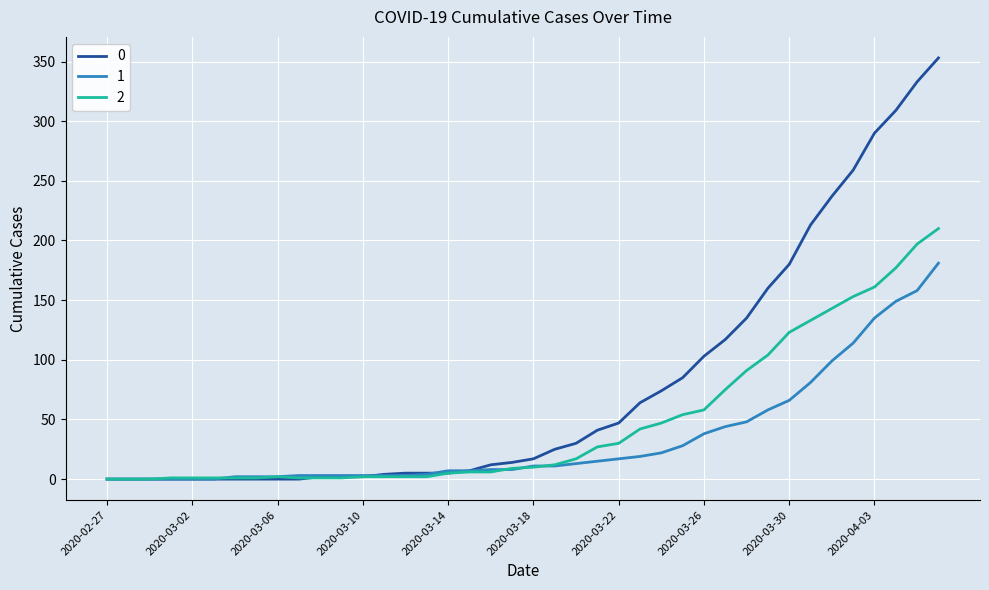

Rank the series by their maximum value, from lowest to highest.

1, 2, 0